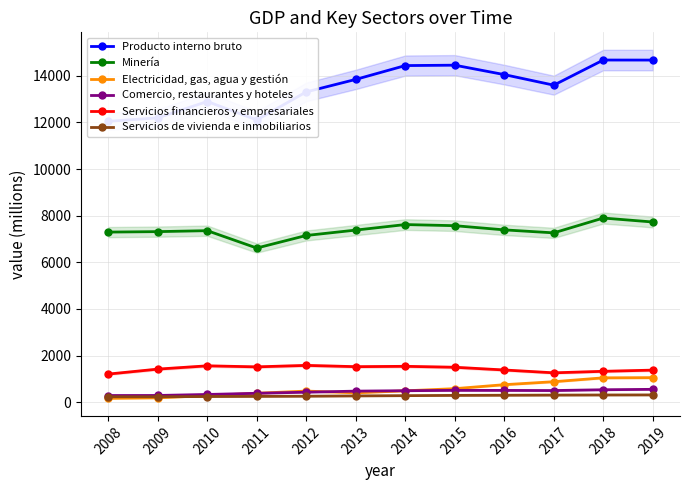

What is the value of the Comercio, restaurantes y hoteles point at the 3rd from the left?

330